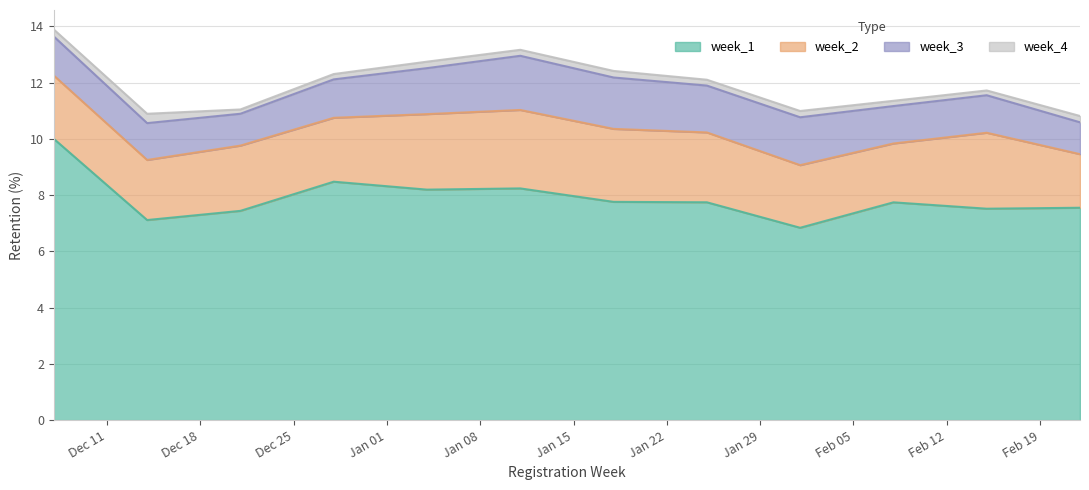

How many data points does each series have?

12